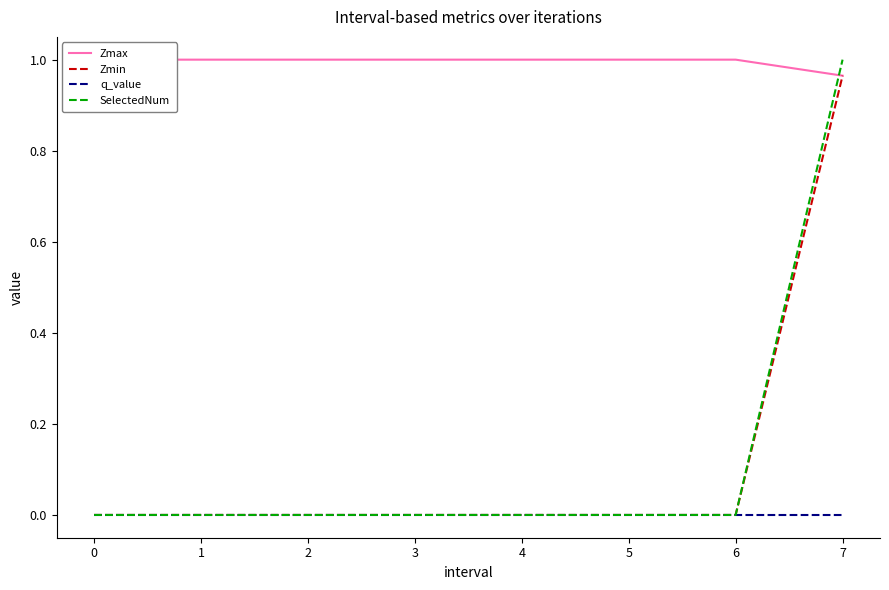

How many values in SelectedNum are above zero?

1